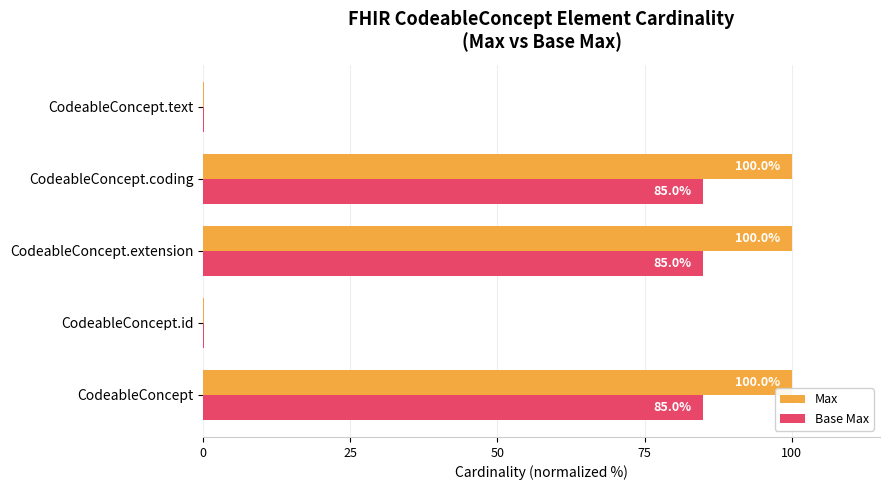

The Base Max series shows 134.7 at CodeableConcept.extension. True or false?

False